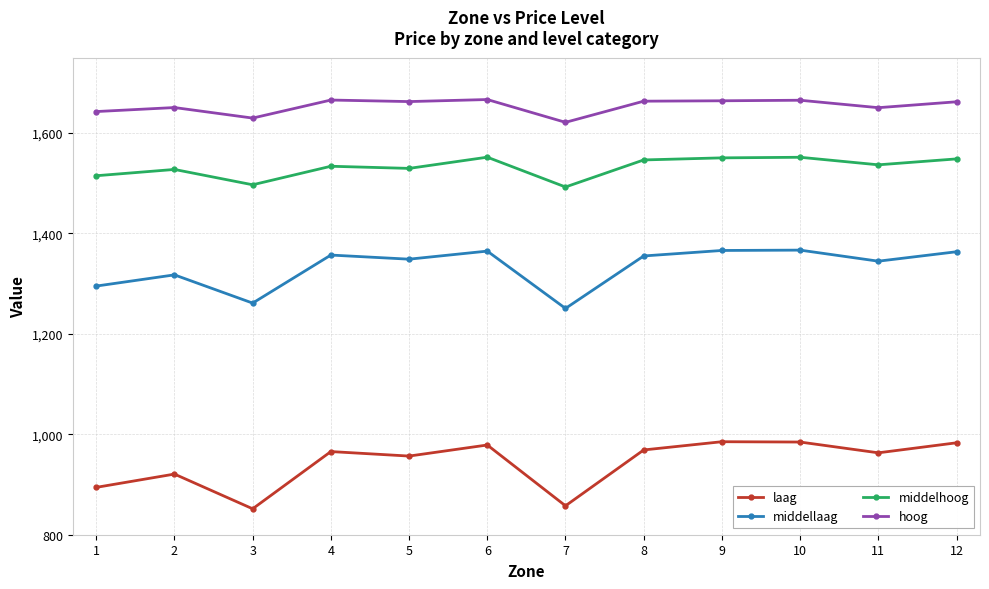

The value of hoog at 6 is 2933.4. True or false?

False